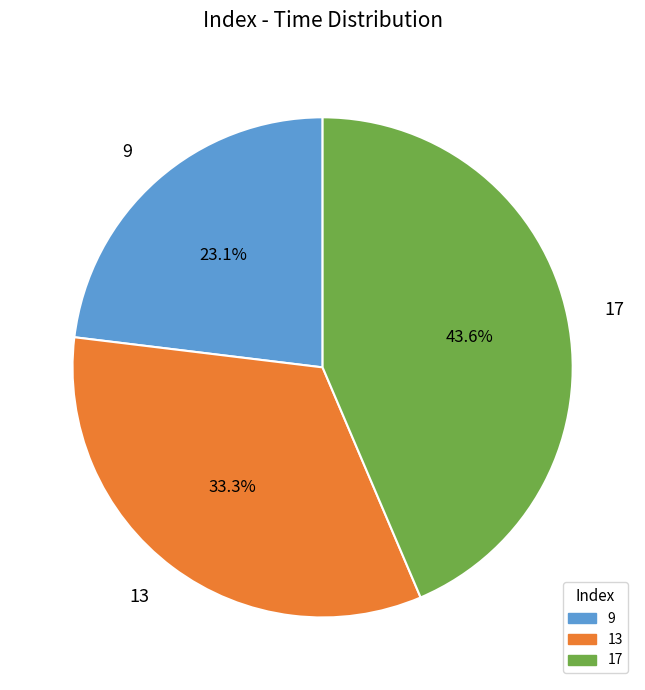

Do 17 and 13 together represent more than half of the pie?

Yes